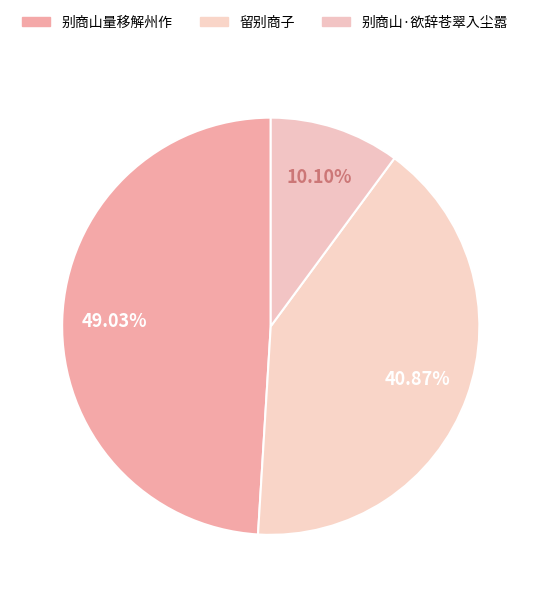

Does 别商山量移解州作 represent more than half of the total?

No